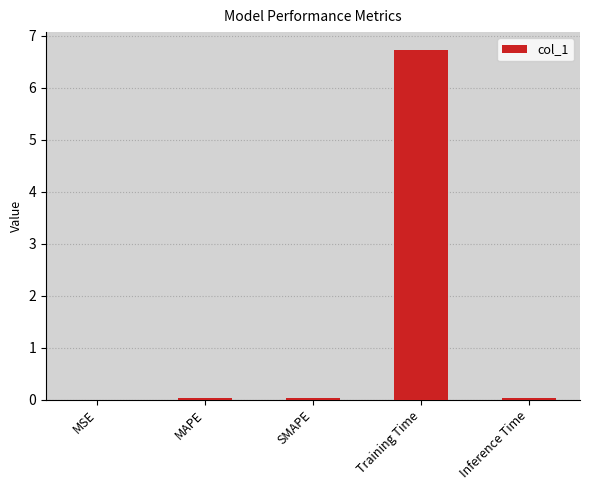

What is the change in value from MAPE to Training Time?

+6.7